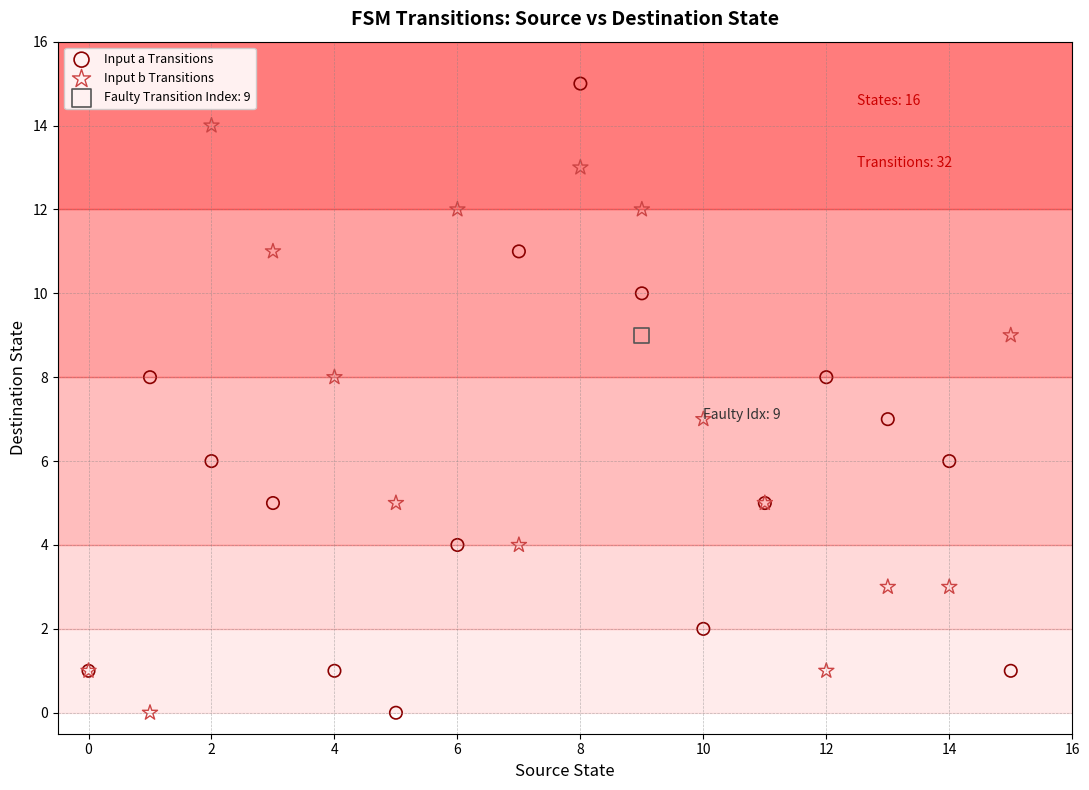

What are all the series names shown in the legend?

Input a Transitions, Input b Transitions, Faulty Transition Index: 9